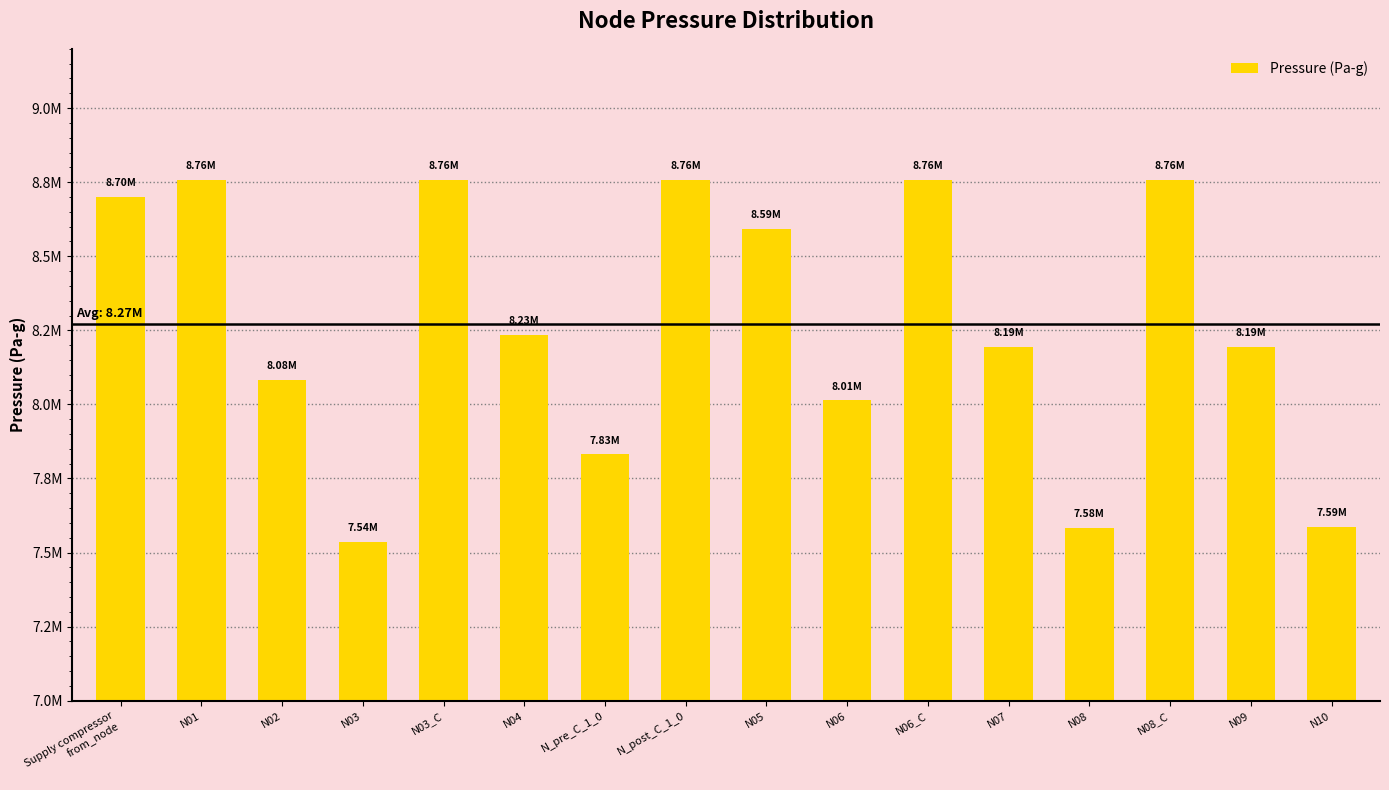

What is the difference between the maximum and second lowest values?

1175775.6